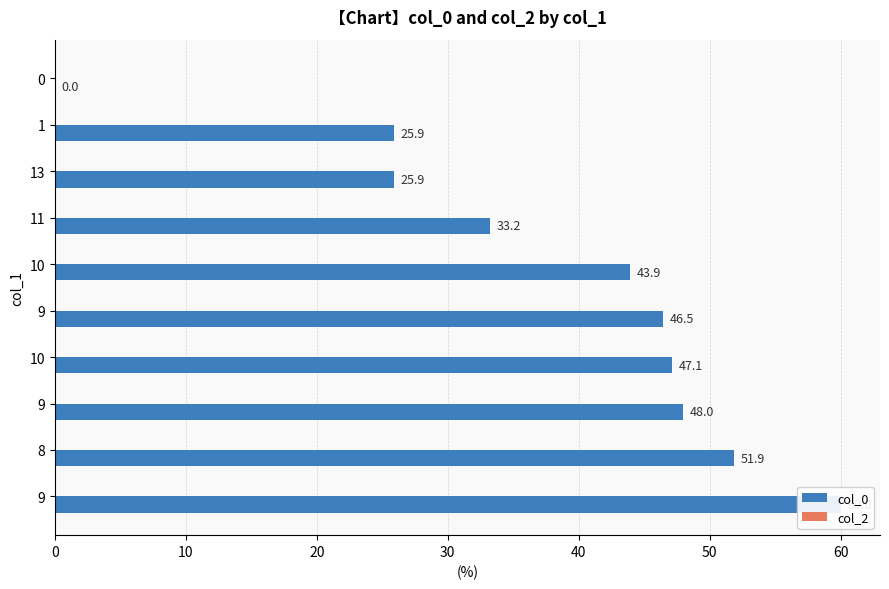

What is the difference between the second highest and minimum values in the col_0 series?

51.9